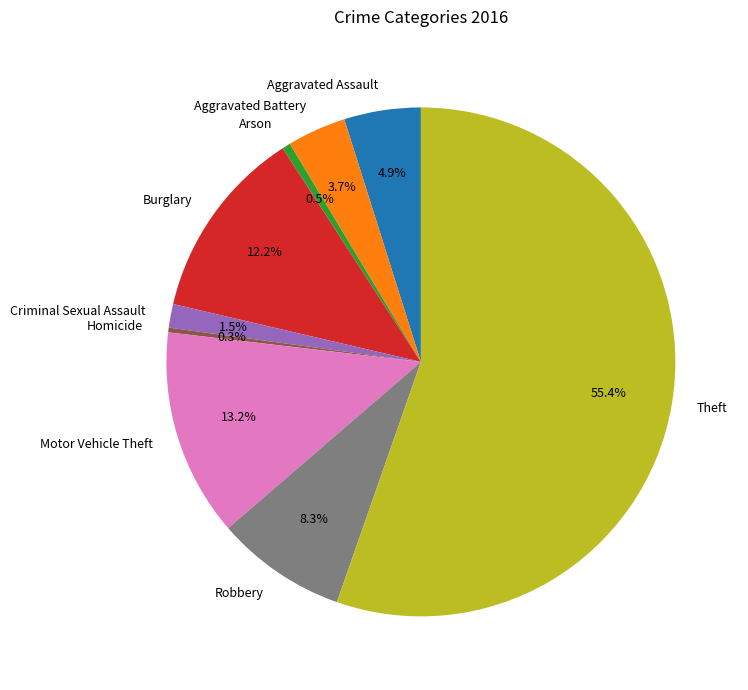

Which has a higher value, Homicide or Robbery?

Robbery